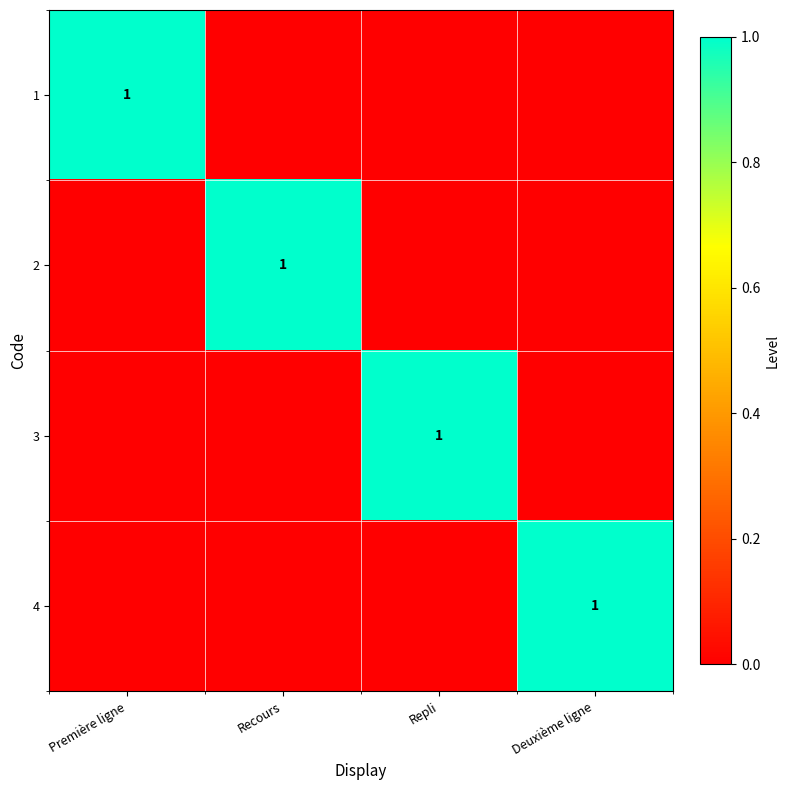

Is it true that 3 equals 0 at Repli?

False